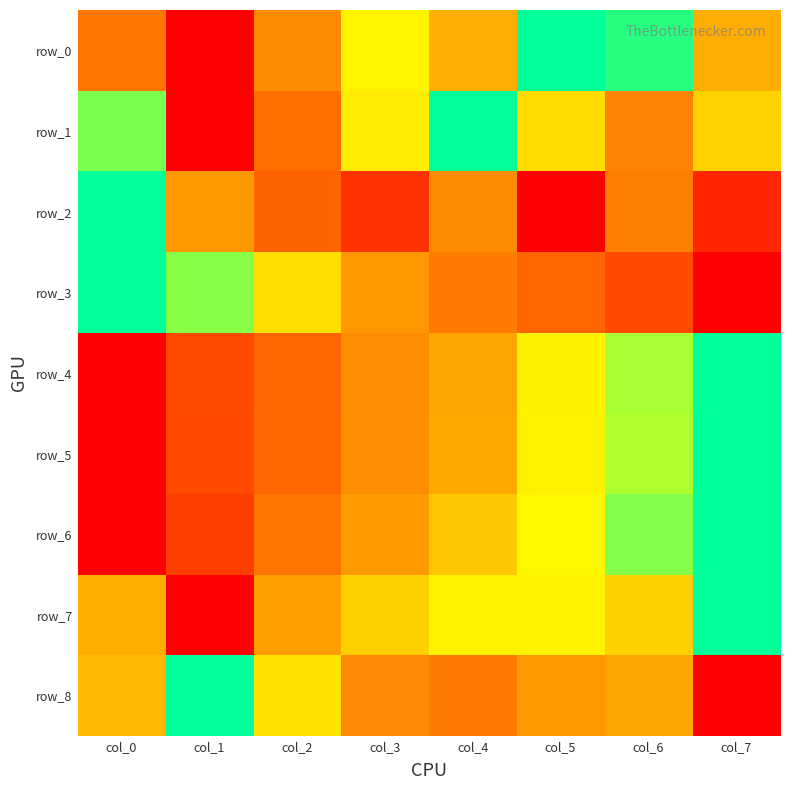

The row_4 series shows 1.5 at col_7. True or false?

False